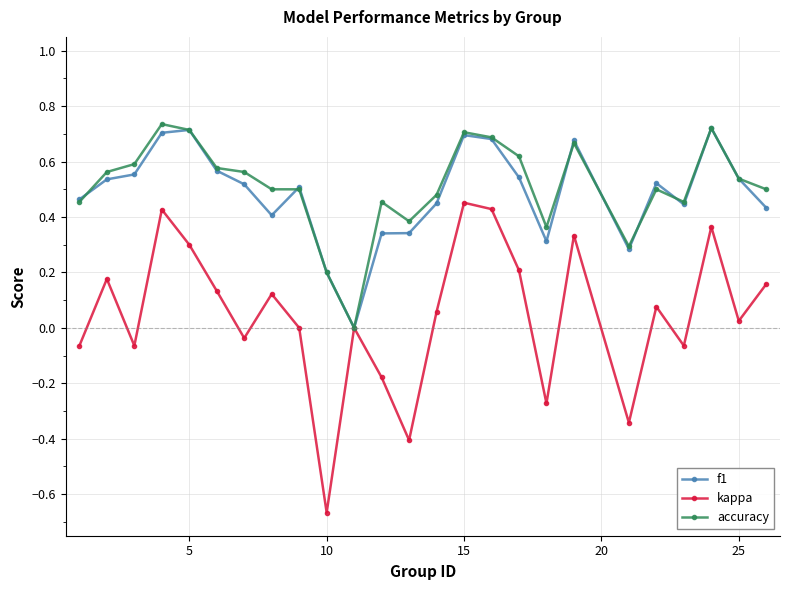

True or false: f1 has more than 1 points higher than both neighbors.

True